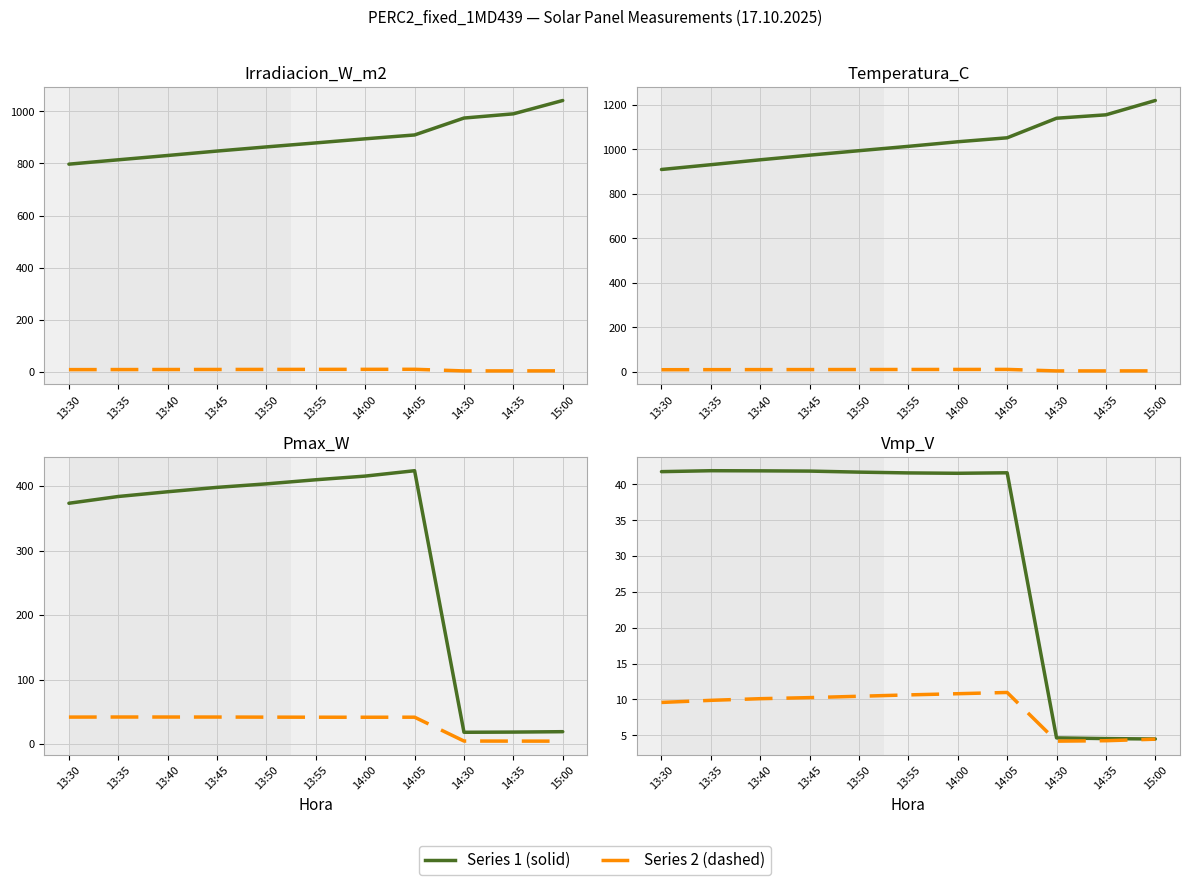

True or false: Vmp_V and Irradiacion_W_m2 cross at least once.

False